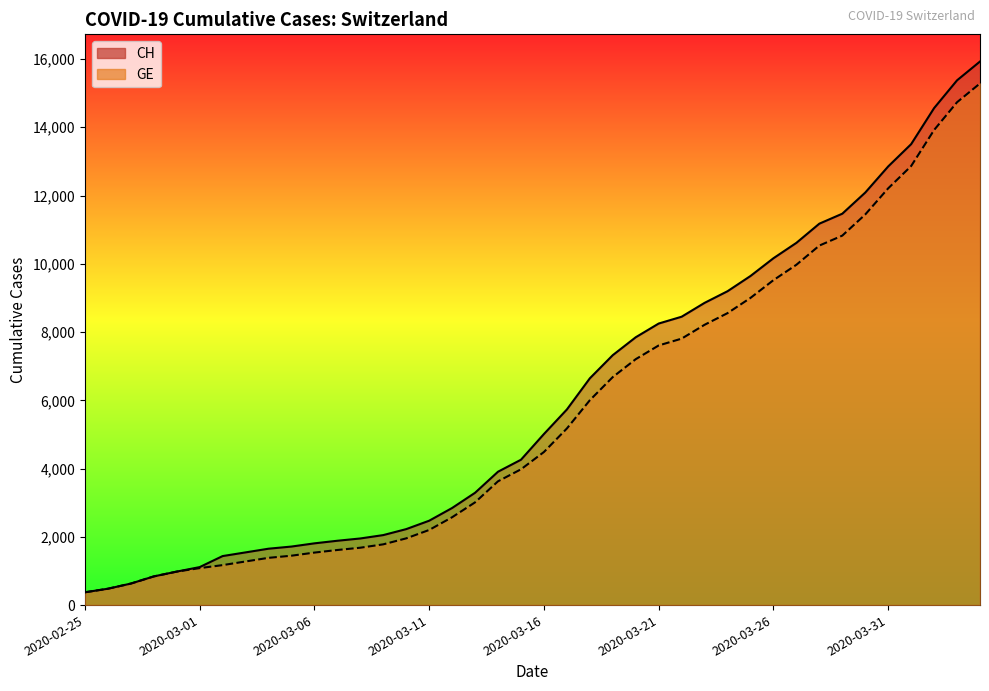

Reading left to right, extract all data points from this chart.

CH: 375	479	630	840	981	1113	1436	1544	1652	1715	1809	1885	1952	2051	2226	2472	2845	3291	3908	4259	5012	5731	6644	7323	7847	8249	8449	8855	9196	9642	10162	10613	11175	11467	12086	12852	13505	14561	15375	15926
GE: 375	479	630	840	981	1083	1171	1278	1384	1447	1538	1614	1681	1780	1955	2201	2574	3010	3627	3978	4485	5174	6002	6681	7205	7607	7807	8213	8554	9000	9520	9971	10533	10825	11444	12210	12863	13919	14733	15284